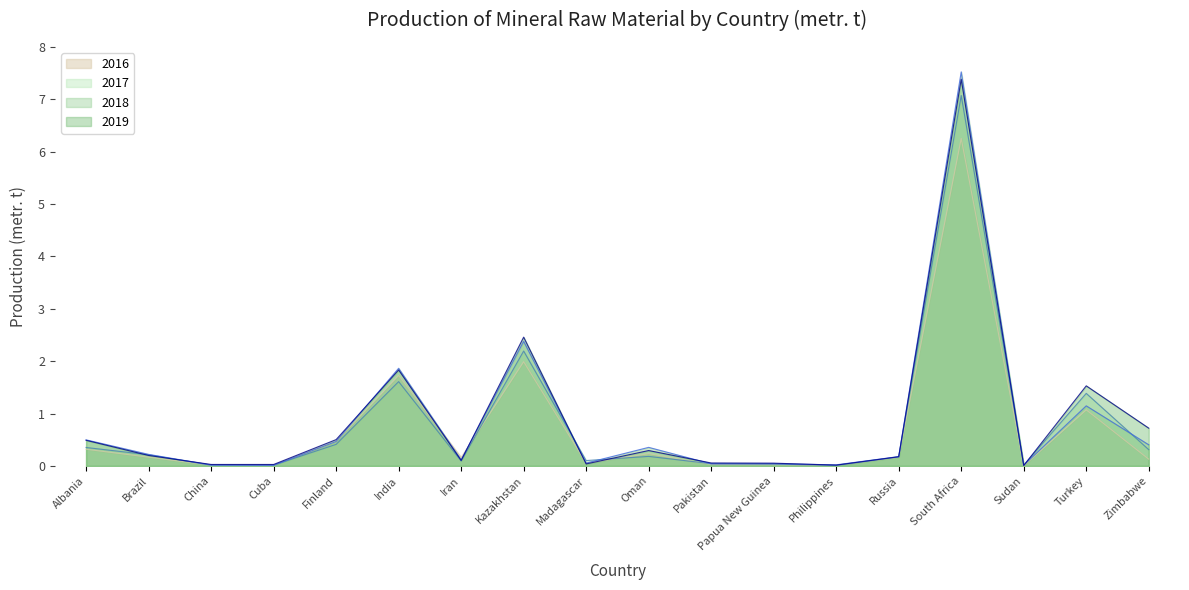

At which category does 2019 reach its first local peak?

India